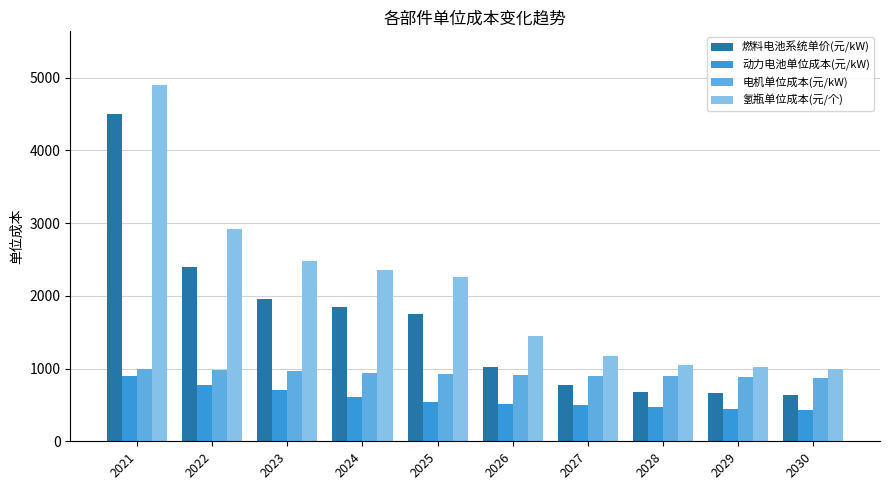

What value does the 氢瓶单位成本(元/个) series have at 2029?

1016.8